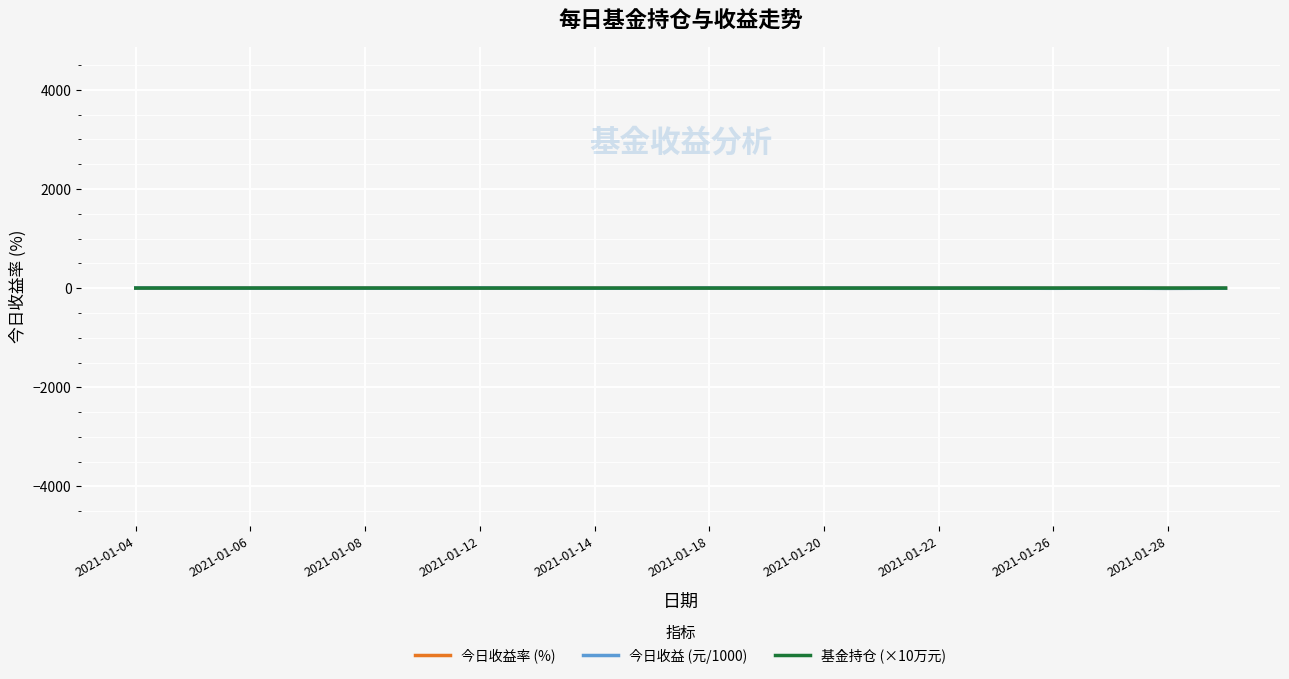

Which series has the widest spread of values?

今日收益 (元/1000)